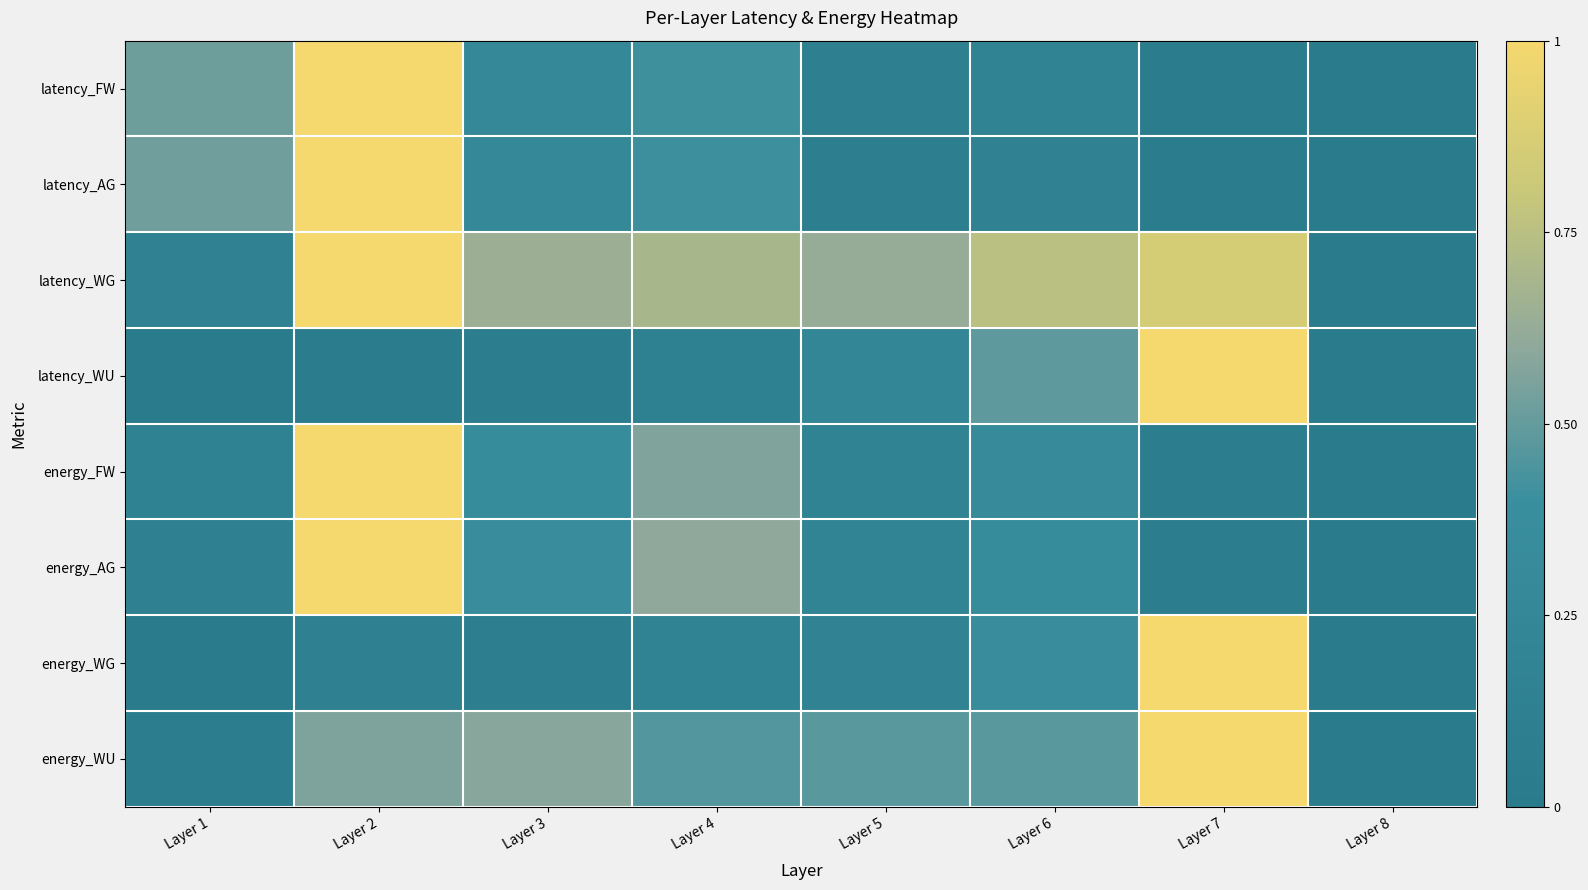

Which label corresponds to the smallest value in the chart?

Layer 8